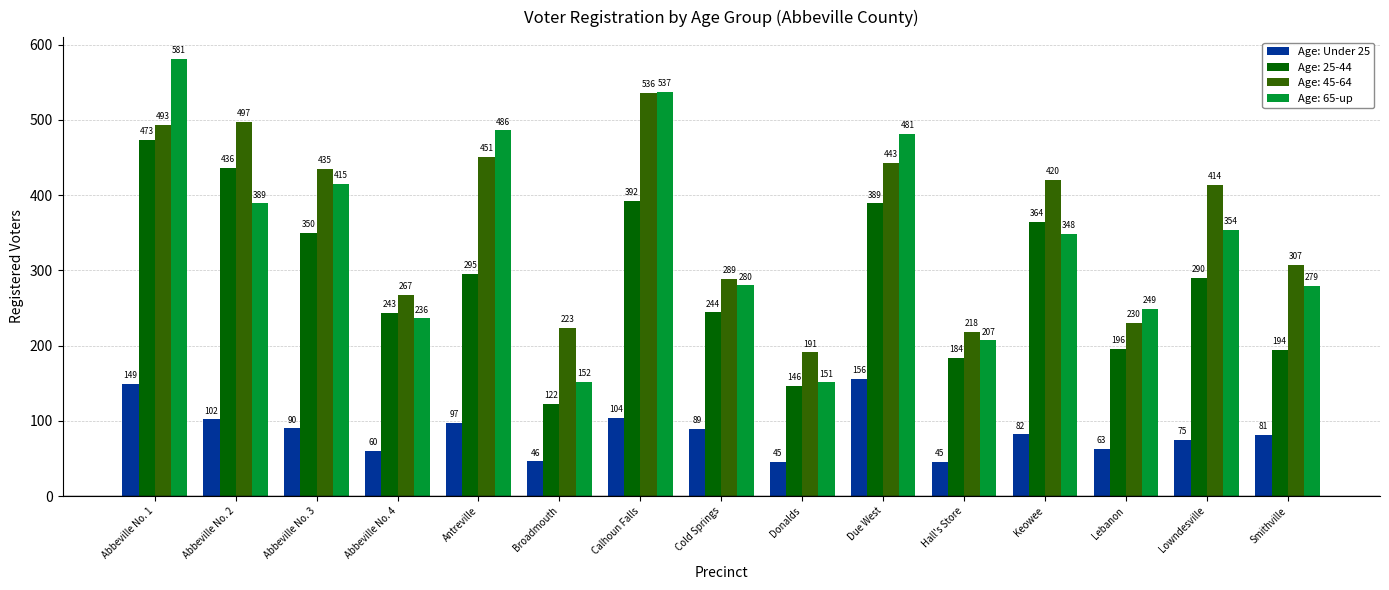

What is the maximum value shown in the chart?

581